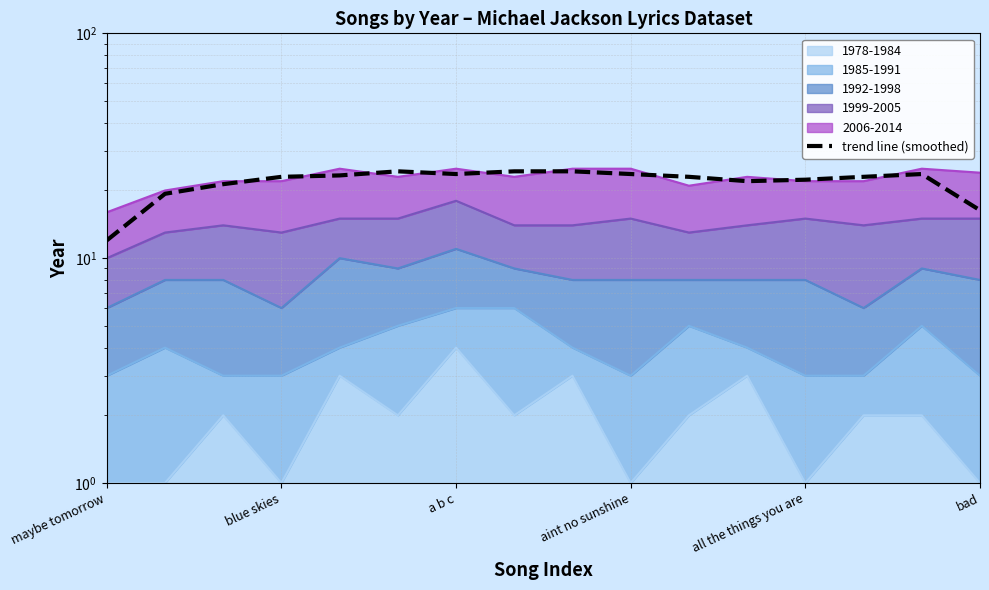

The value at 13 is 23.0. True or false?

True